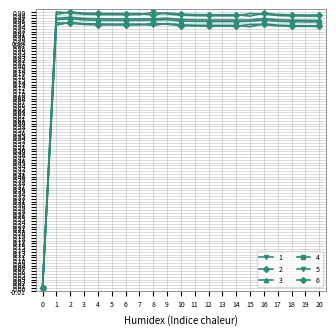

Is the value of 6 at 16 greater than the value of 2 at 9?

Yes